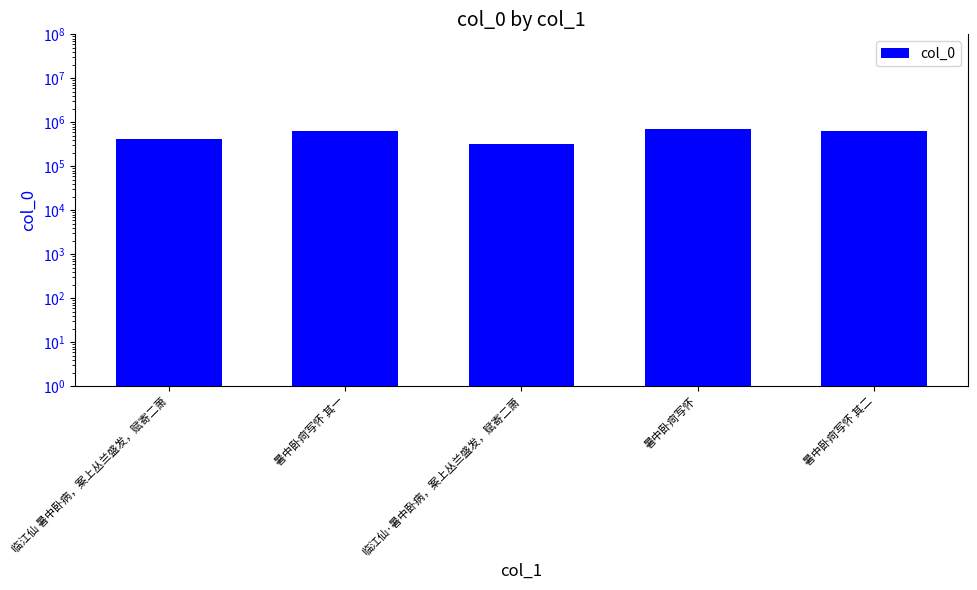

What position from the right is 临江仙 暑中卧病，案上丛兰盛发，赋寄二萧?

5